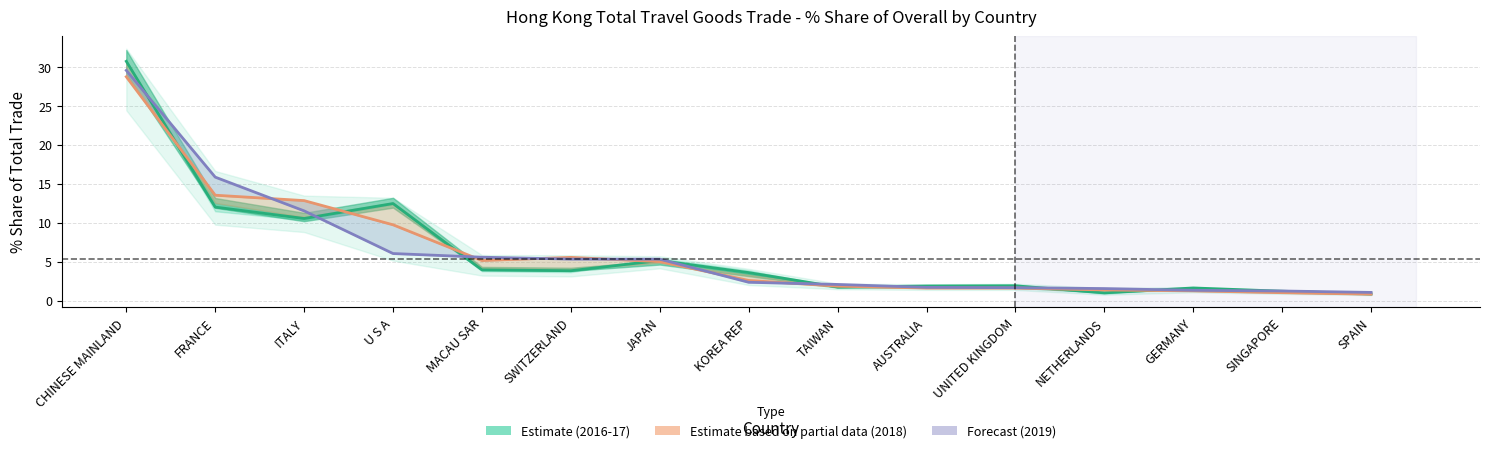

At SINGAPORE, list the series in order from largest to smallest.

Forecast (2019), Estimate (avg 2016-17), Estimate partial (2018)